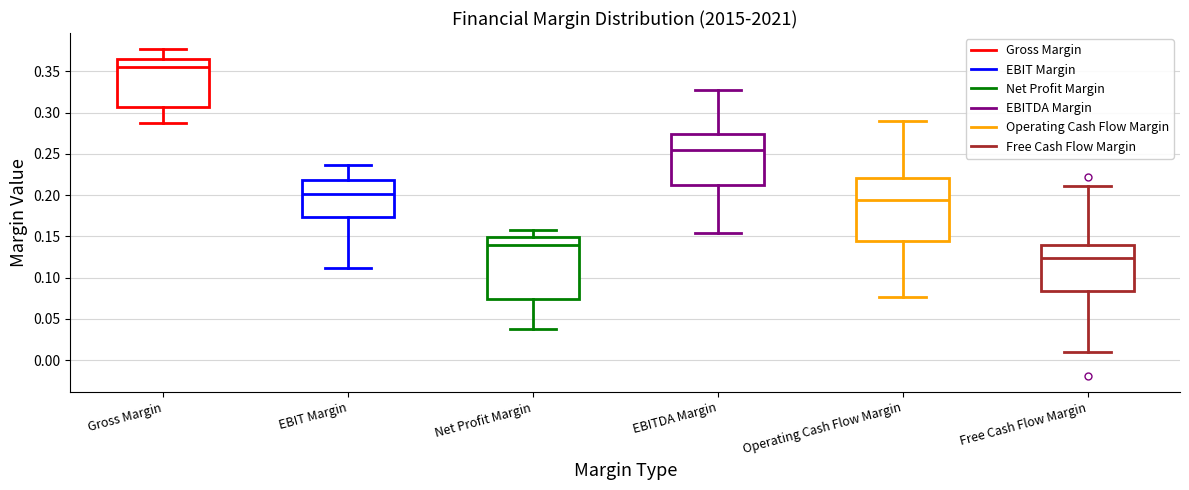

Which box has the lowest median line?

Free Cash Flow Margin